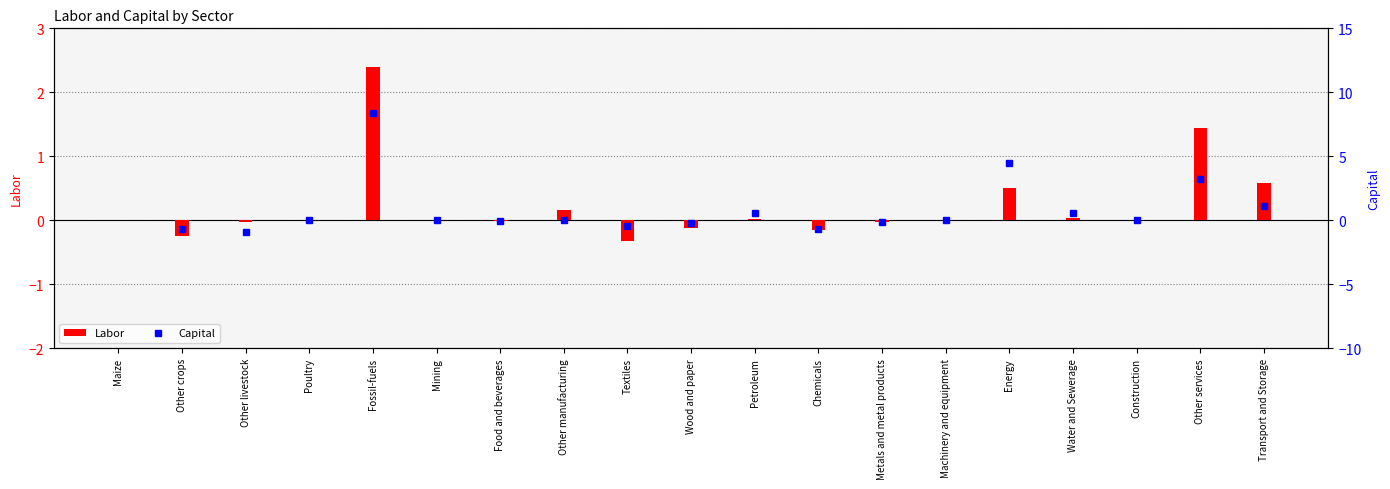

Is it true that Labor equals 1.4 at Other services?

True